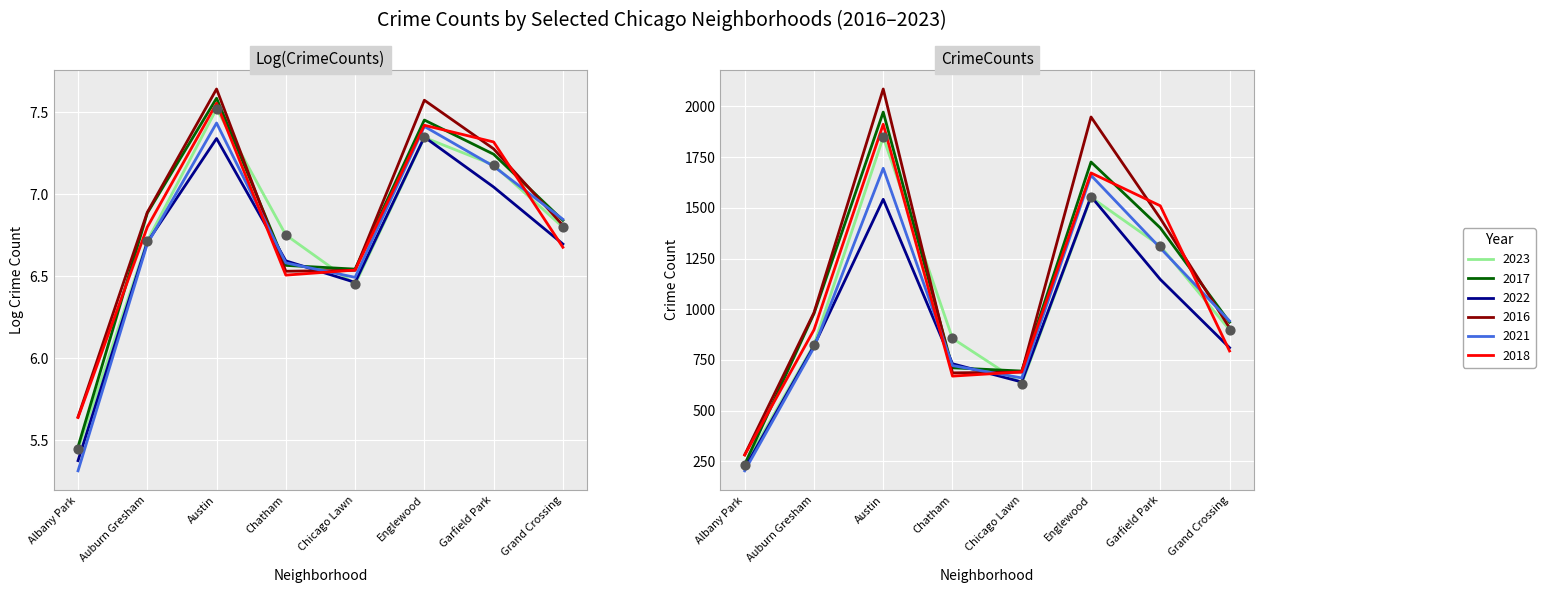

At which category is the sum across all series the highest?

Austin